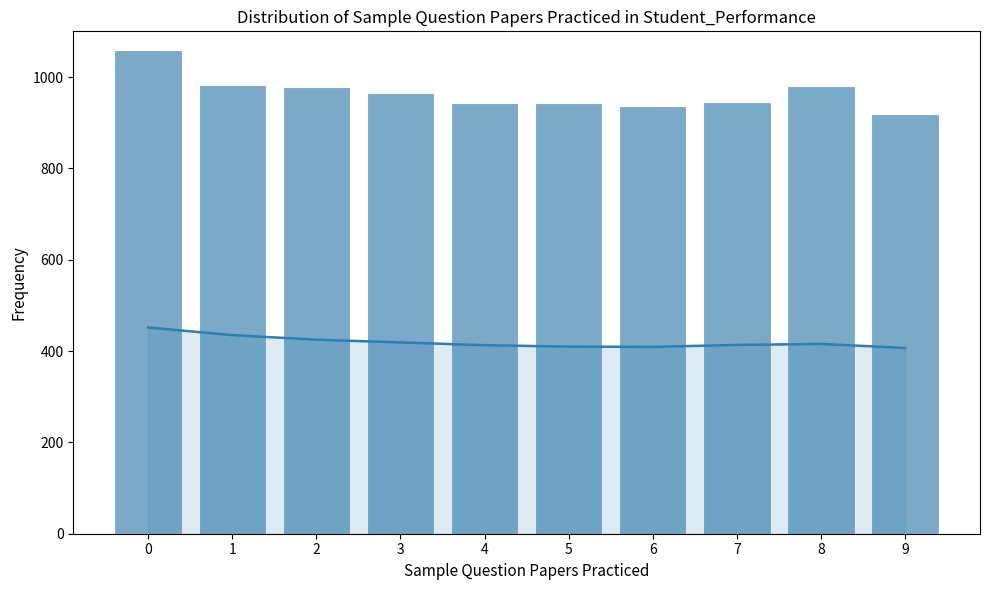

What is the approximate value of Total Amount at 9?

920.0